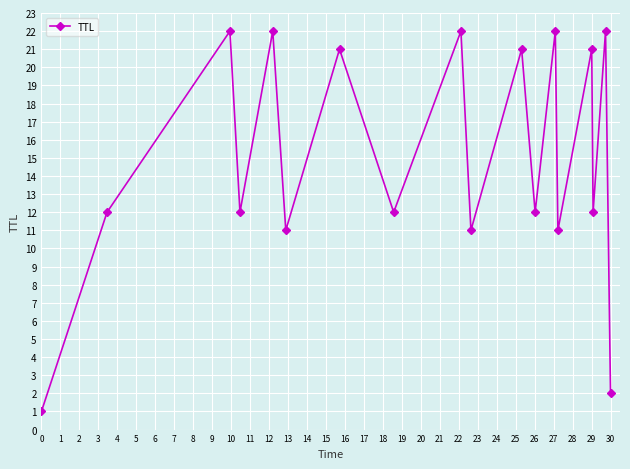

How many data points does each series have?

18